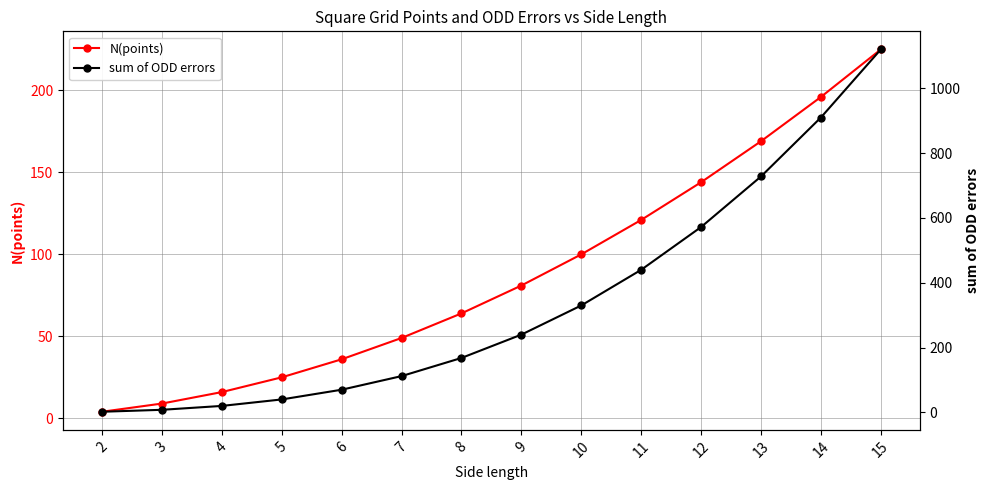

Count the number of data series in this chart.

2